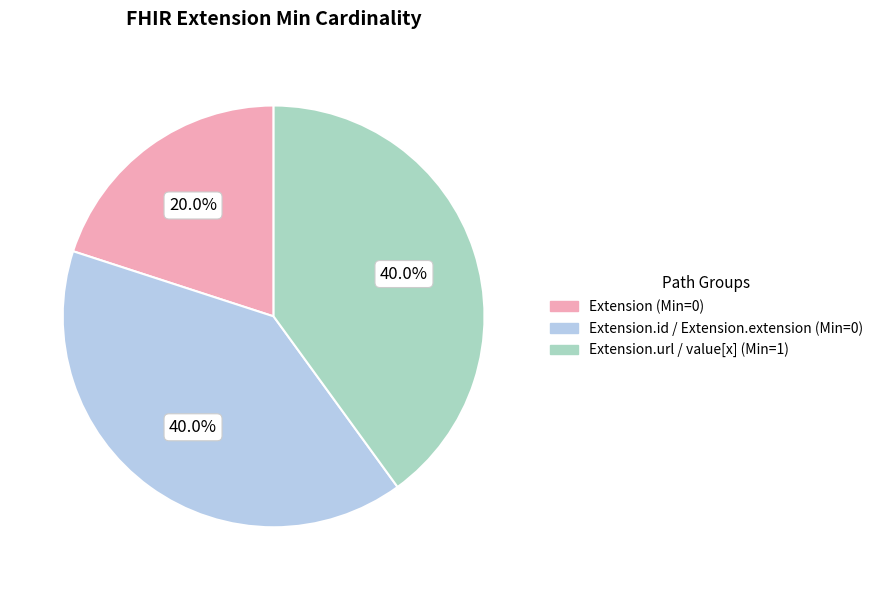

What percentage do Extension.id / Extension.extension (Min=0) and Extension (Min=0) together represent?

60.0%